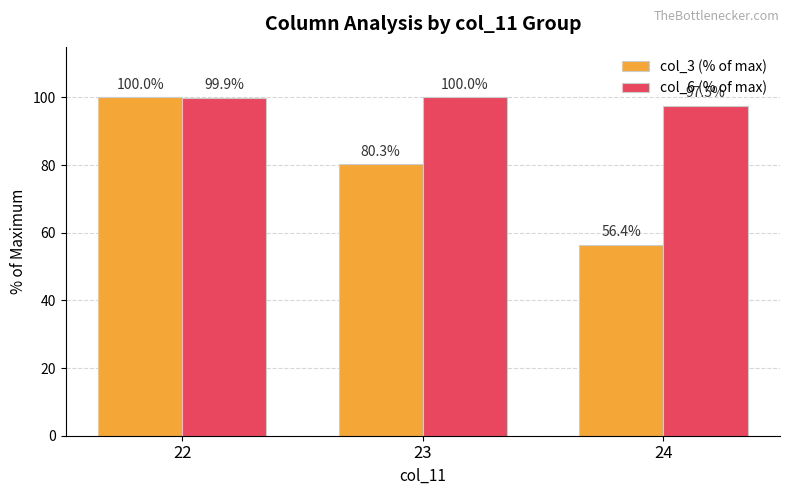

How many categories are shown in the chart?

3